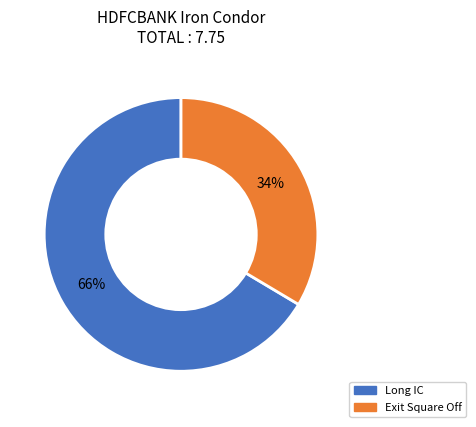

True or false: Exit Square Off accounts for 34% of the total.

True